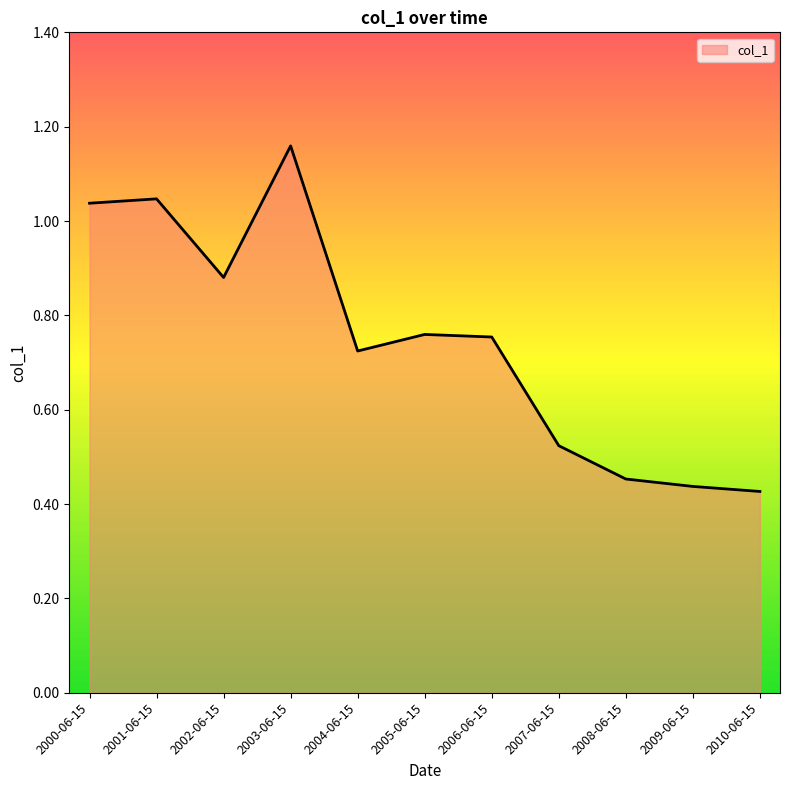

What position from the right is 2010-06-15?

1